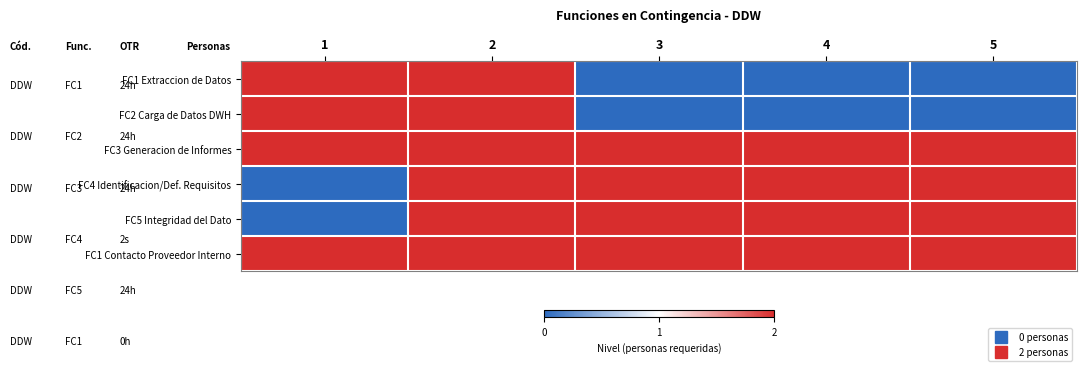

What is the total value across all series at 2?

12